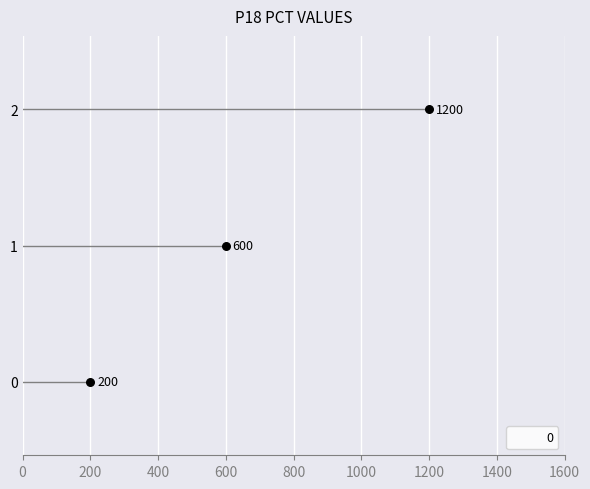

What is the ratio of the value at 1 to the value at 0?

3.0